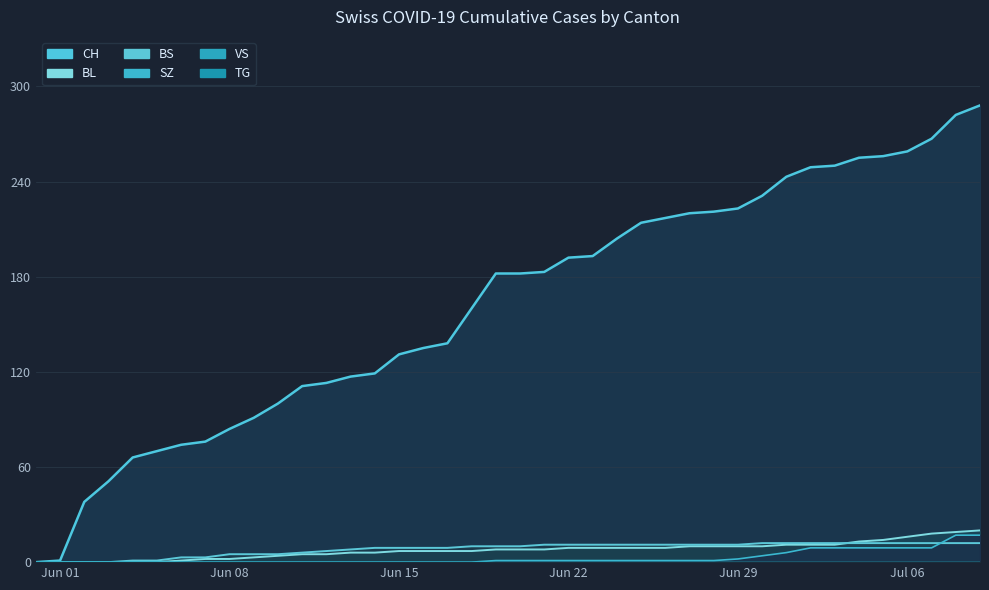

Which category has the lowest value in the BS series?

2020-05-31